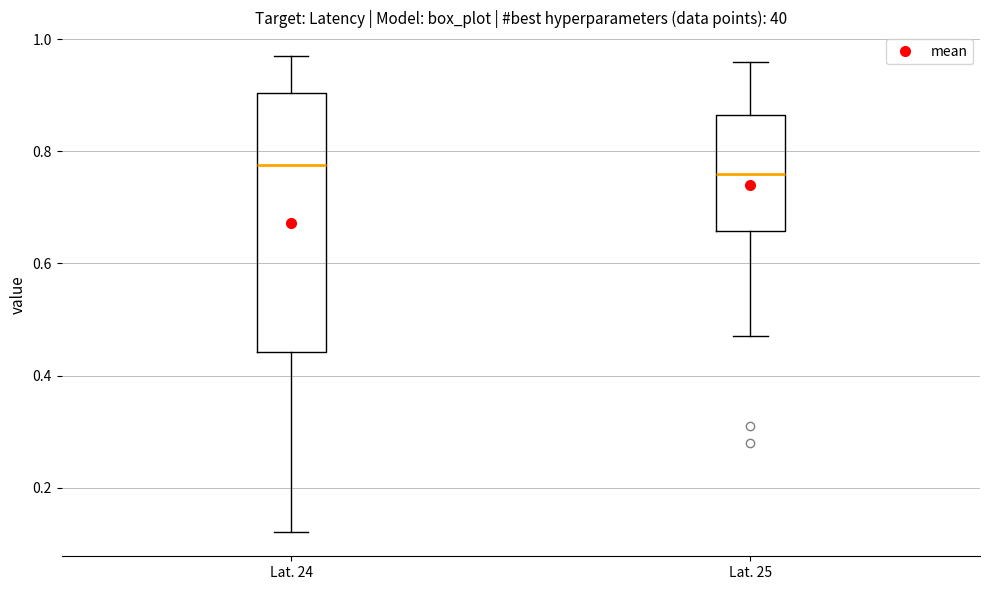

Reading left to right, transcribe this box plot: for each box, give where its median line is, the range the box spans, and where its two whiskers end, as read against the y-axis. The values are not printed on the chart, so give them approximately, as read against the axis.

Lat. 24: median 0.78, box 0.44 to 0.90, whiskers 0.12 to 0.98
Lat. 25: median 0.76, box 0.66 to 0.86, whiskers 0.48 to 0.96